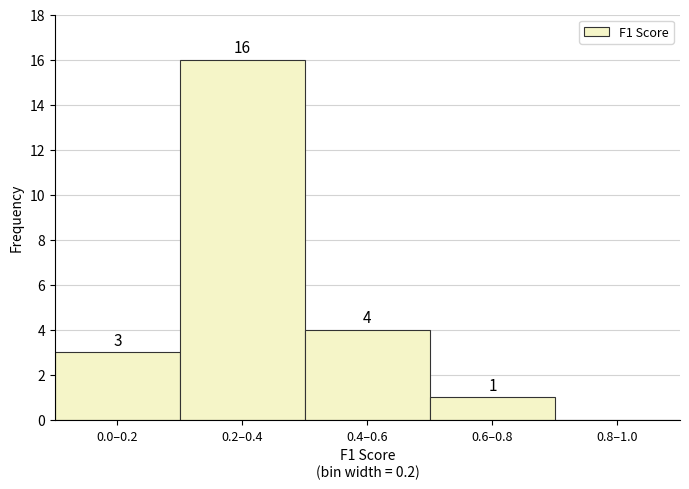

Reading left to right, extract all data points from this chart.

0.0–0.2=3	0.2–0.4=16	0.4–0.6=4	0.6–0.8=1	0.8–1.0=0